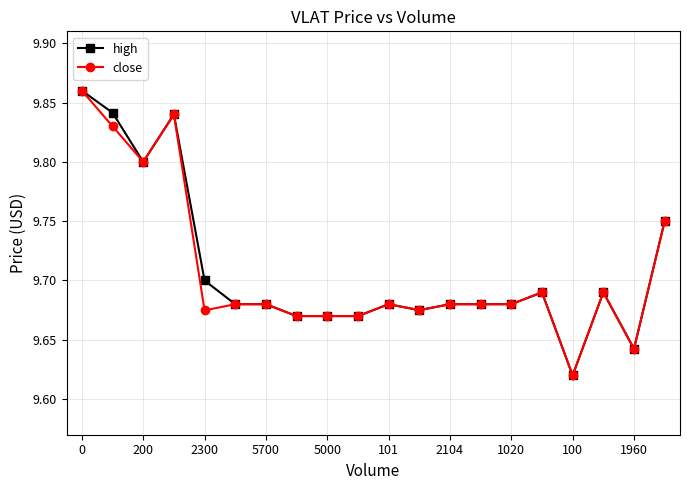

At how many categories does at least one series exceed 9?

20